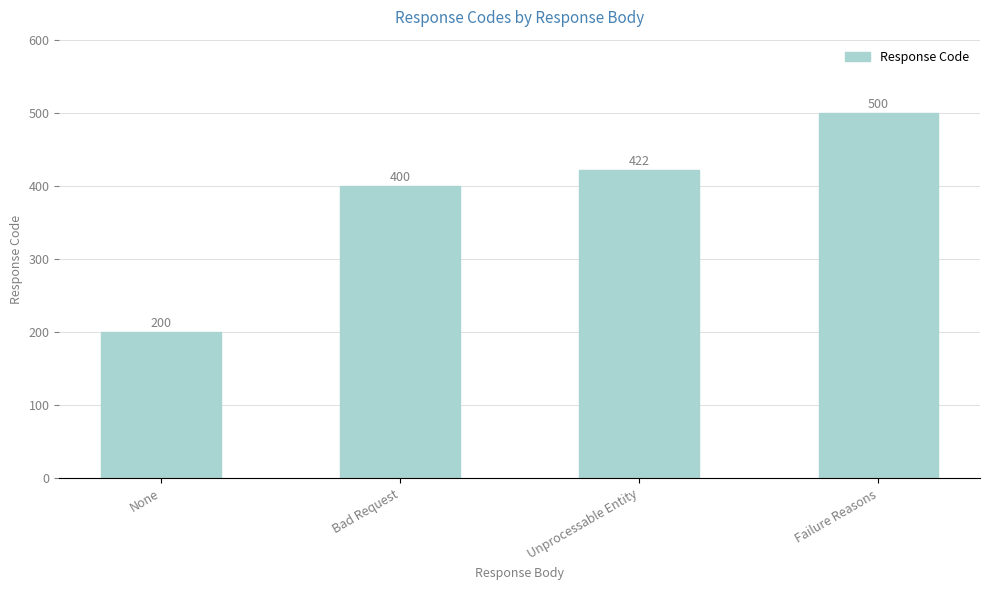

The chart shows a value of 147 at Bad Request. True or false?

False